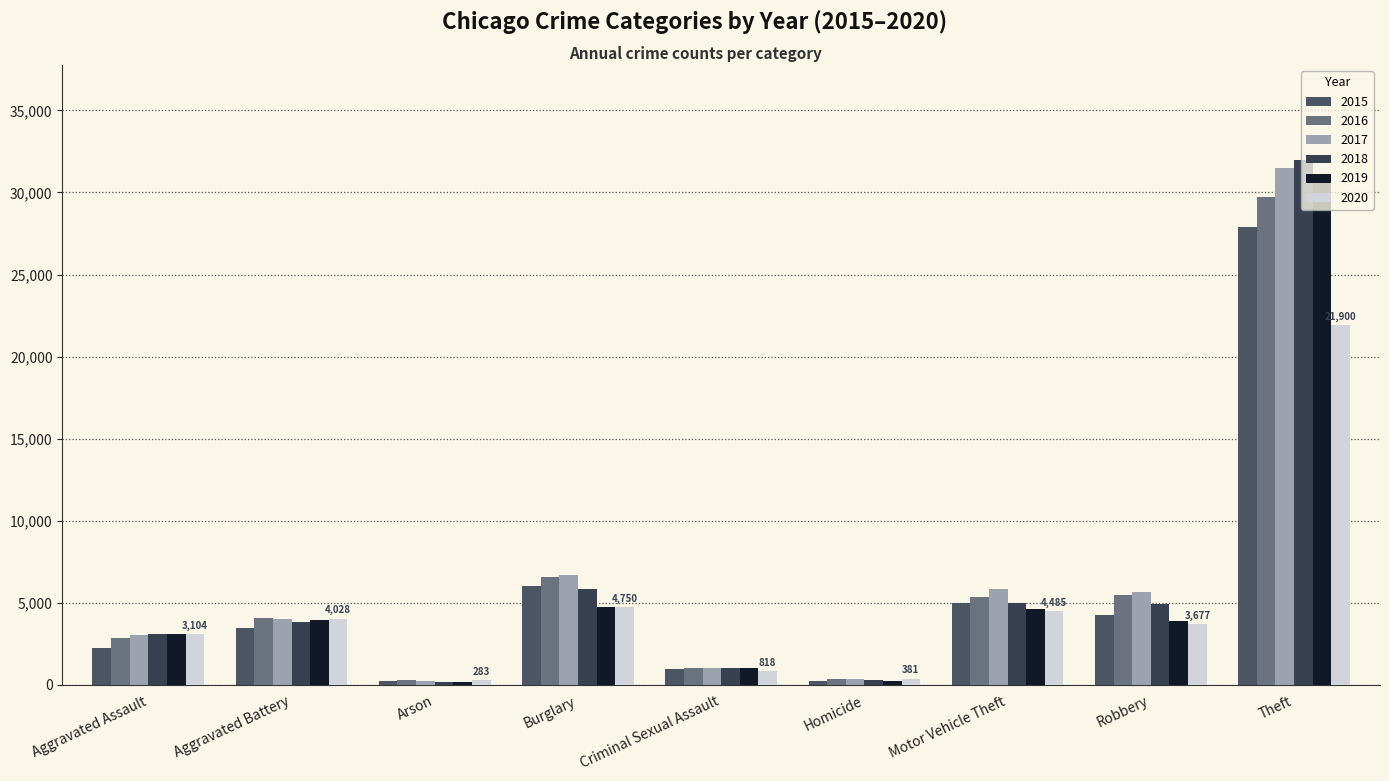

Reading left to right, transcribe all the data shown in this chart.

2015: 2226	3486	216	6040	938	241	4985	4281	27890
2016: 2873	4073	273	6559	1009	349	5377	5489	29722
2017: 3034	4037	248	6665	1055	356	5834	5682	31465
2018: 3120	3828	178	5817	1054	278	5009	4896	32004
2019: 3078	3954	179	4714	1019	258	4630	3869	30763
2020: 3104	4028	283	4750	818	381	4485	3677	21900